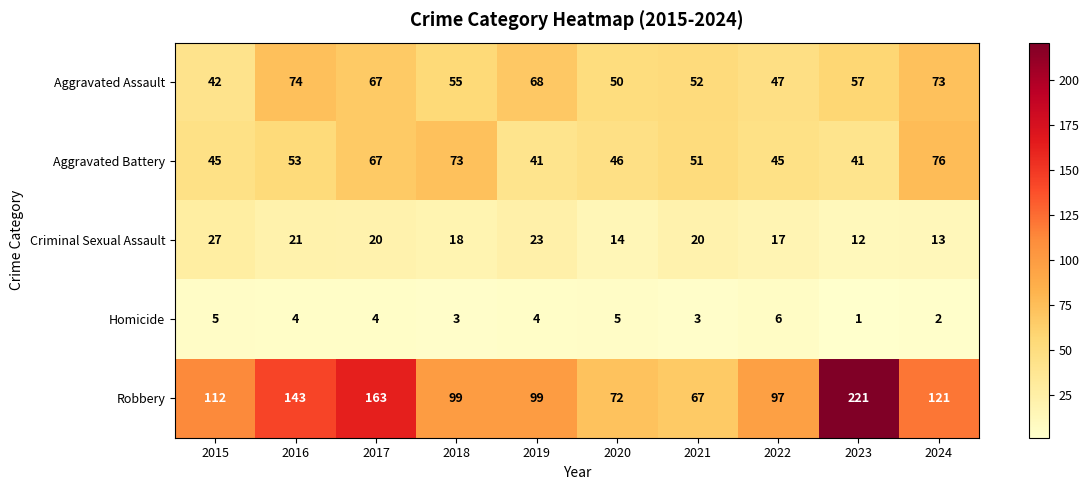

What is the average value of the Aggravated Battery series?

54